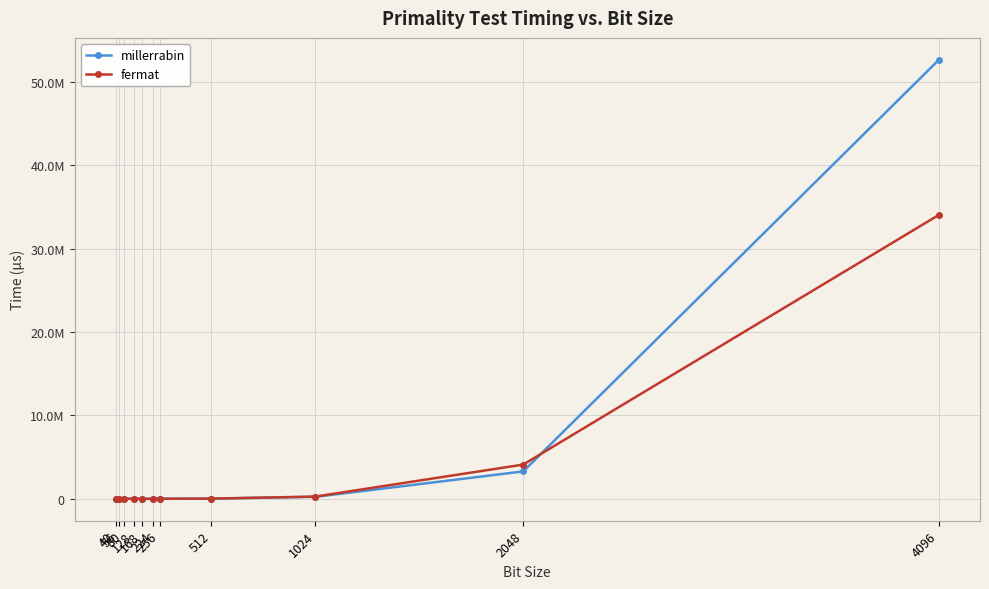

Reading left to right, what are all the values shown in this chart?

millerrabin: 759.6	599.0	1070.1	1325.1	1896.7	3027.2	4094.4	21163.8	235206.3	3278729.0	52616412.0
fermat: 45.4	59.0	200.7	399.6	740.0	1655.3	2037.7	18631.6	266441.7	4100166.2	34026528.0